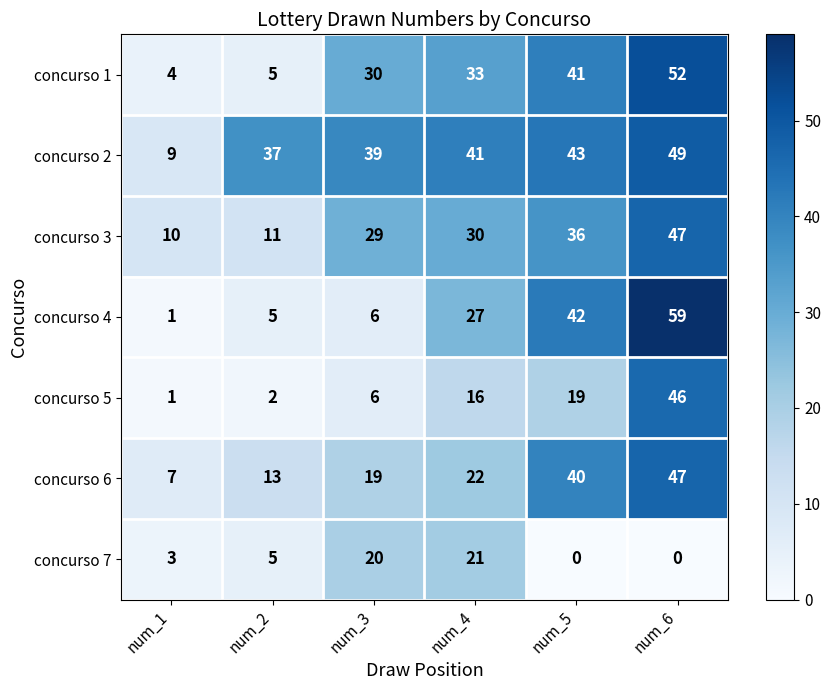

What is the lowest value of the concurso 2 series?

9